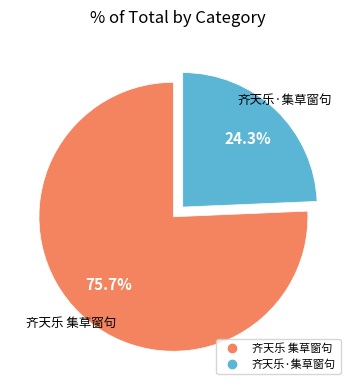

What percentage is the 齐天乐·集草窗句 slice, to the nearest percent?

24%